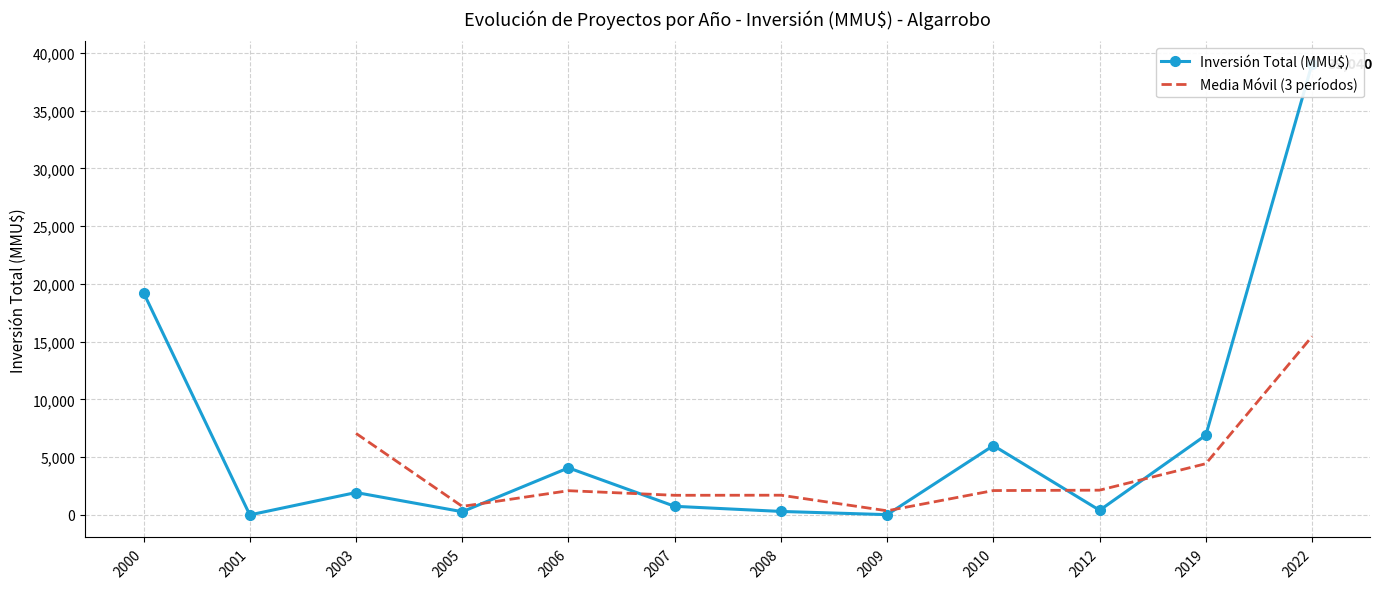

What is the value of the 10th point from the left?

400